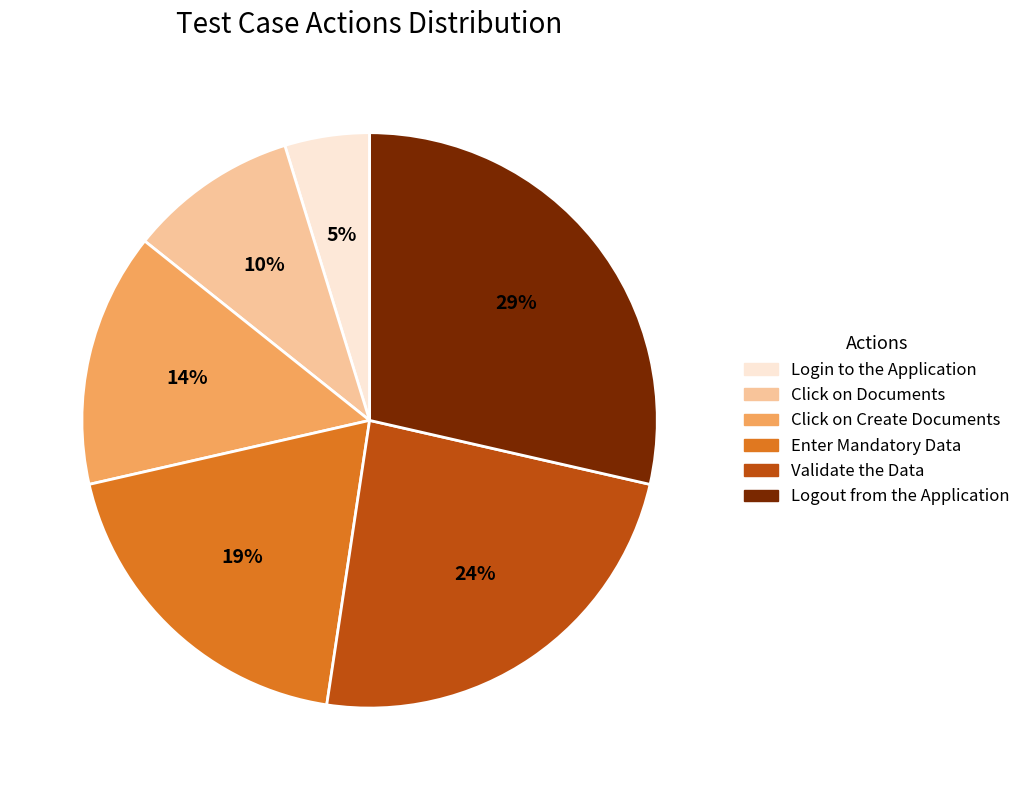

The Login to the Application slice represents 14% of the pie. True or false?

False